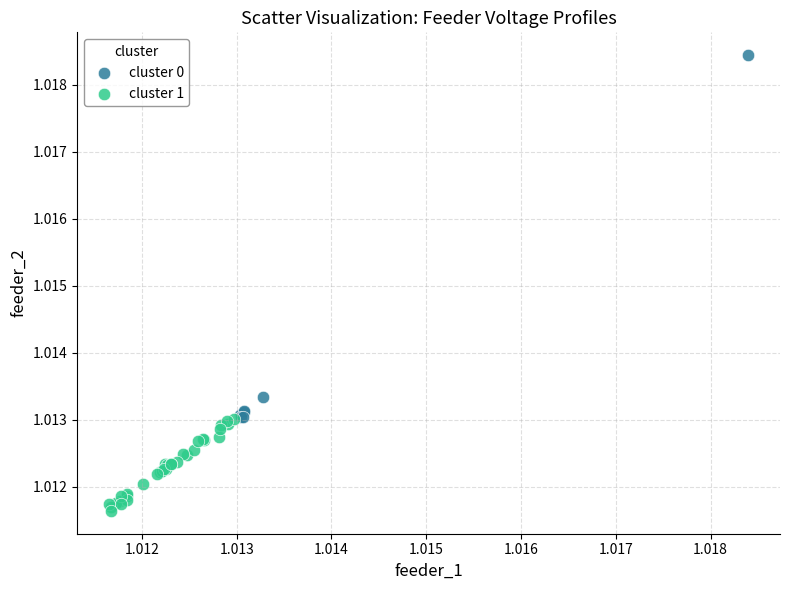

What are all the series names shown in the legend?

cluster 0, cluster 1